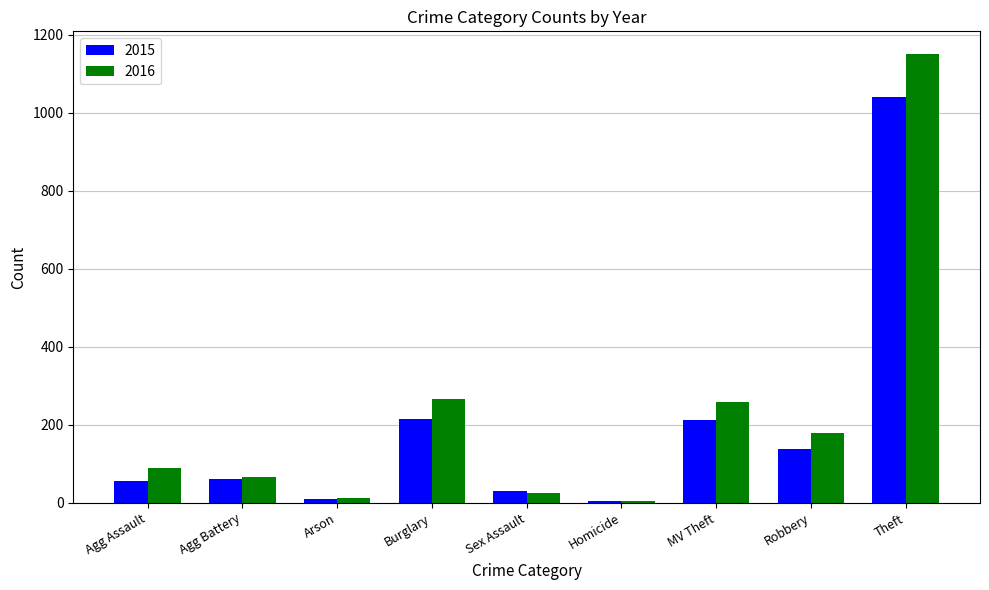

What is the average value of the 2015 series?

196